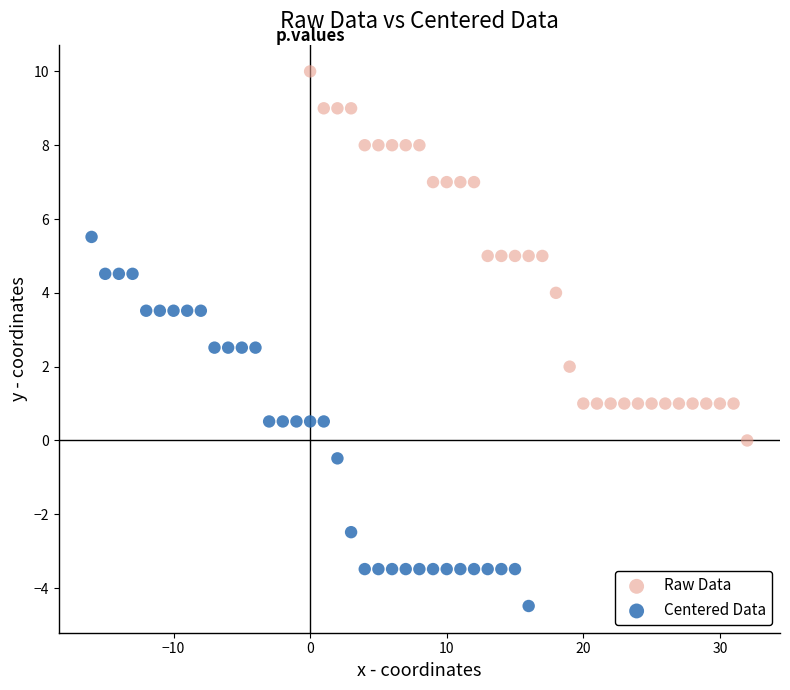

Which series contains the highest Y value?

Raw Data